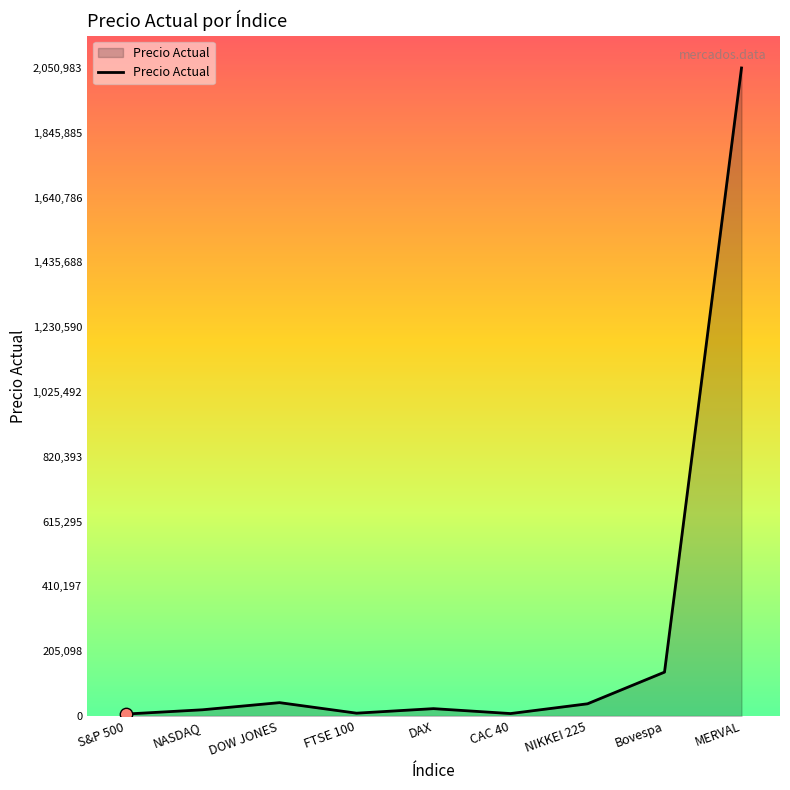

What is the ratio of the value at MERVAL to the value at FTSE 100?

232.5